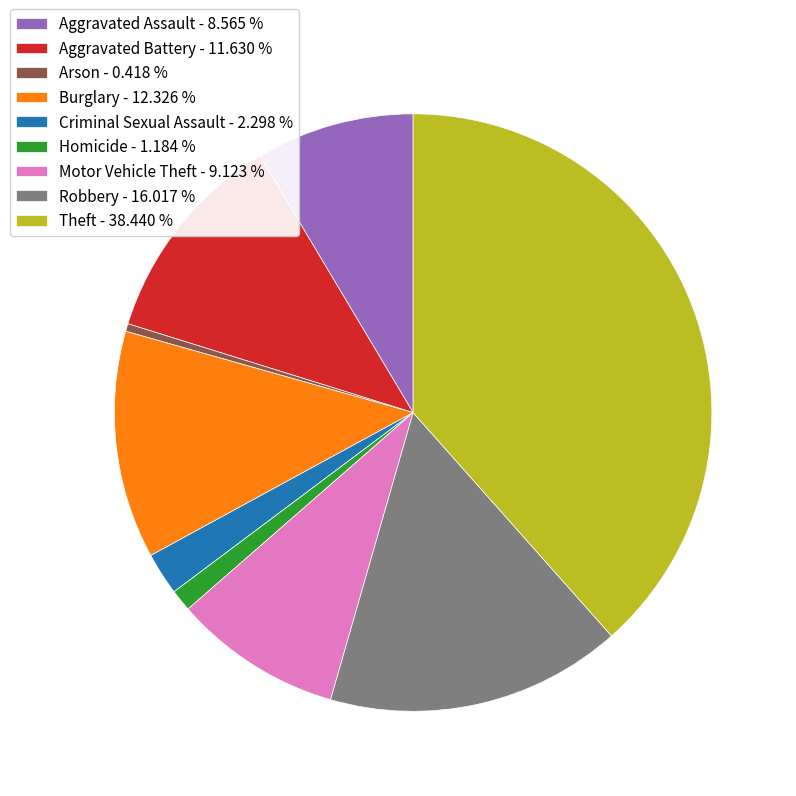

How many slices are in this pie chart?

9